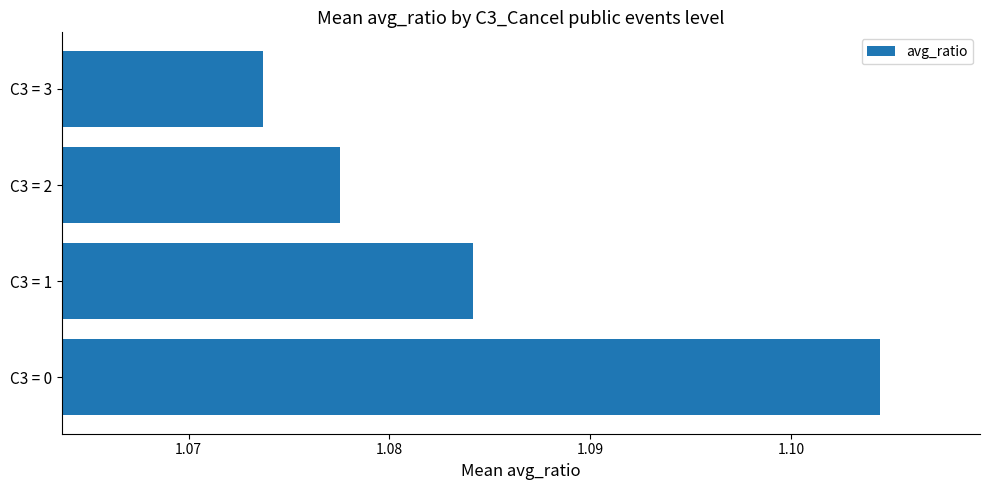

How many values are between 1 and 2?

4